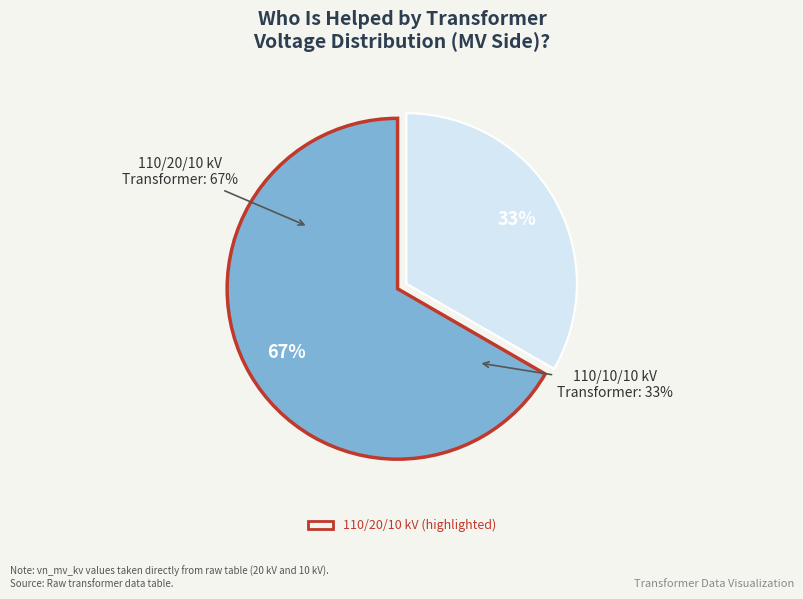

Count the number of slices in the pie.

2